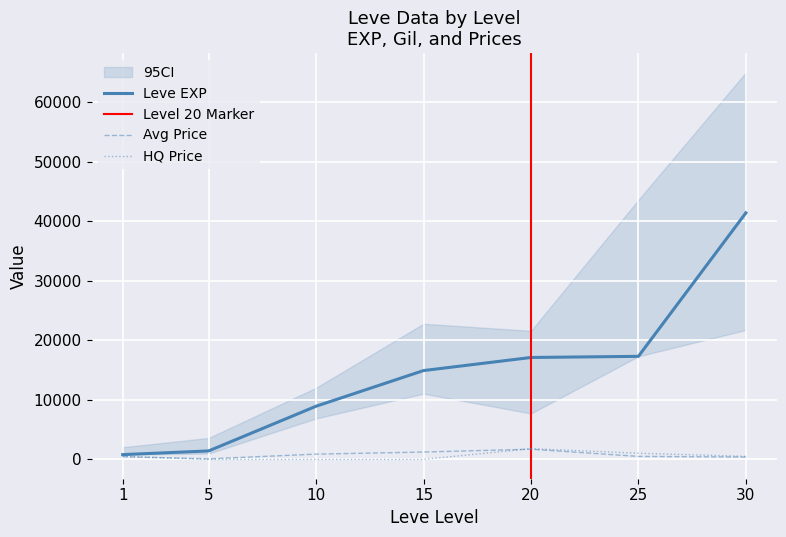

How many lines are shown in the chart?

3